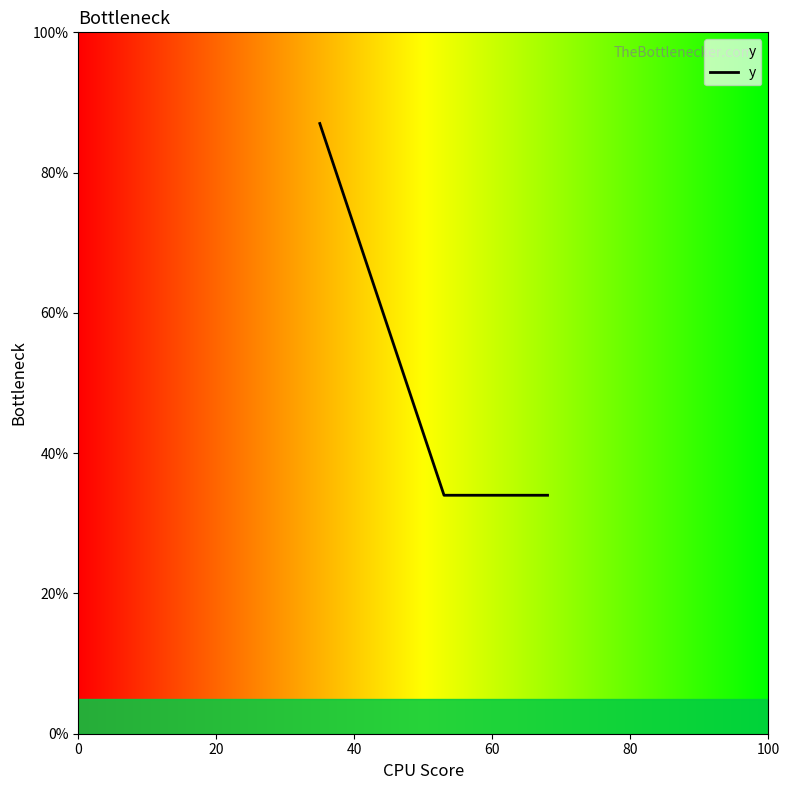

What is the sum of all values?

155